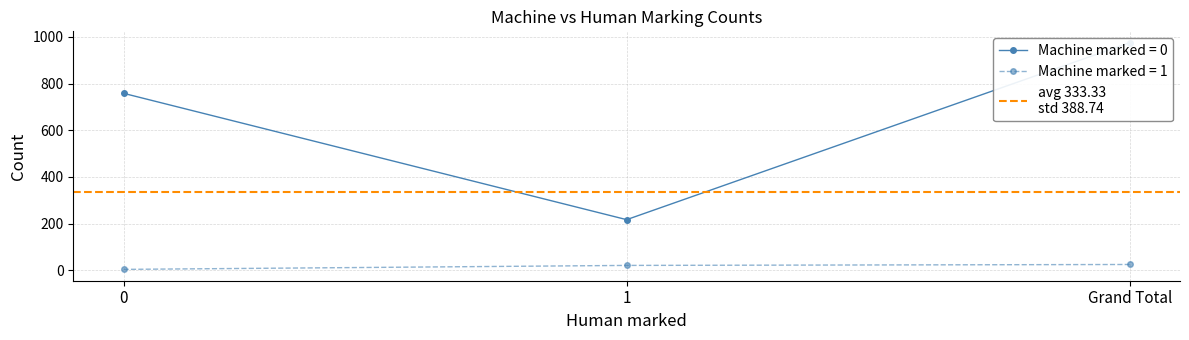

Is it true that Human marked 1 equals 3 at 0?

False